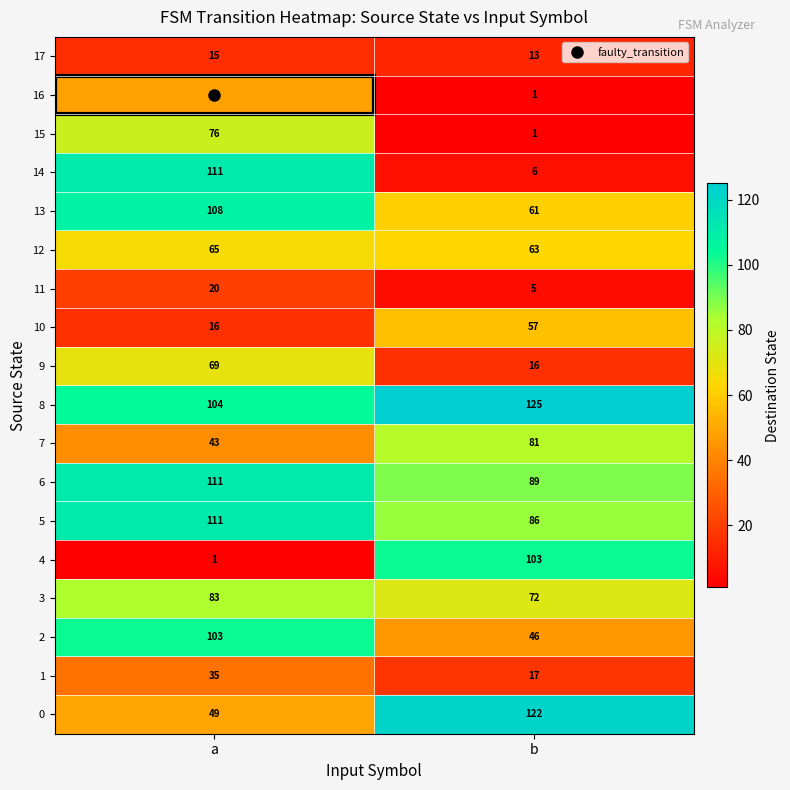

Where is 5 nearest to the value 98?

b